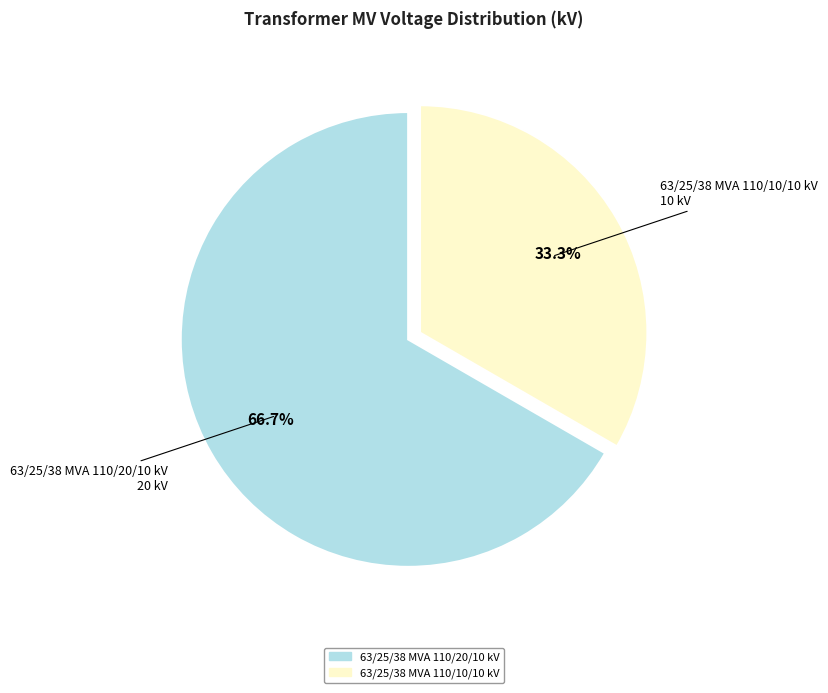

Does any single category account for the majority?

Yes